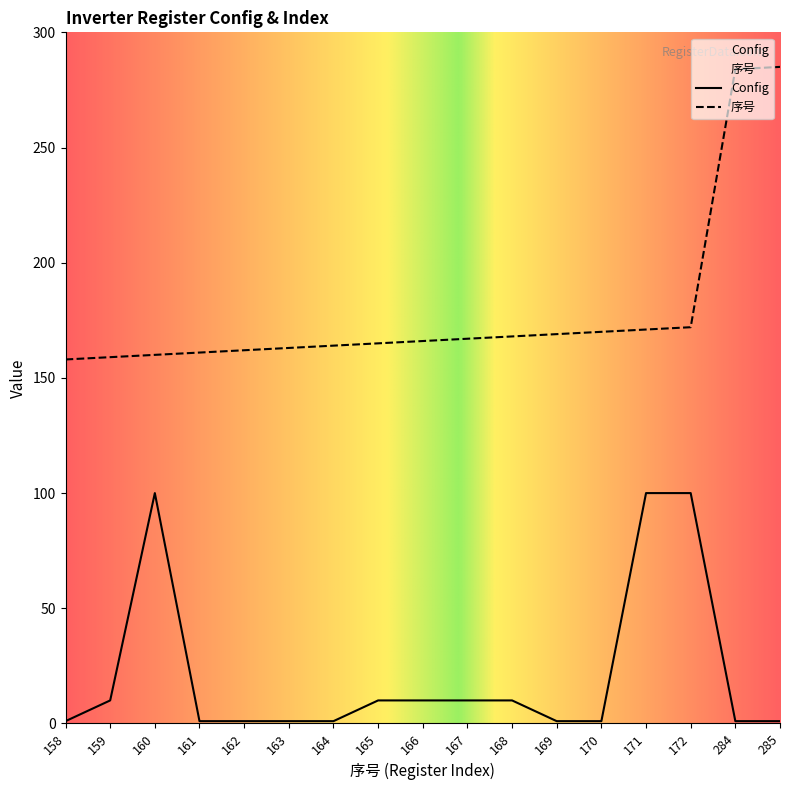

Reading left to right, transcribe all the data shown in this chart.

Config: 1	10	100	1	1	1	1	10	10	10	10	1	1	100	100	1	1
序号: 158	159	160	161	162	163	164	165	166	167	168	169	170	171	172	284	285